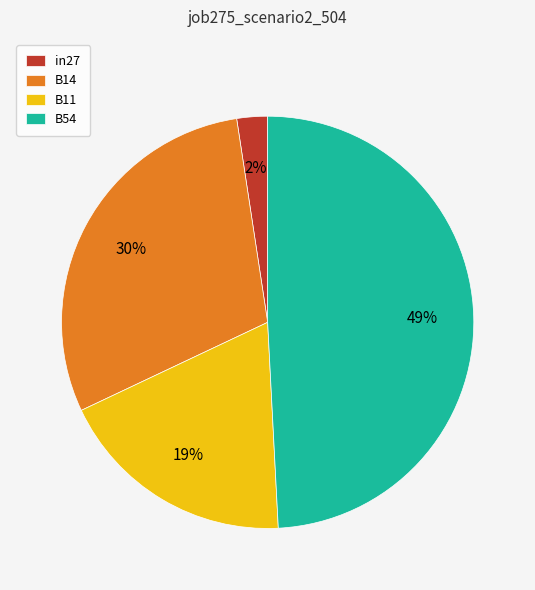

Is B14 the majority of the pie?

No